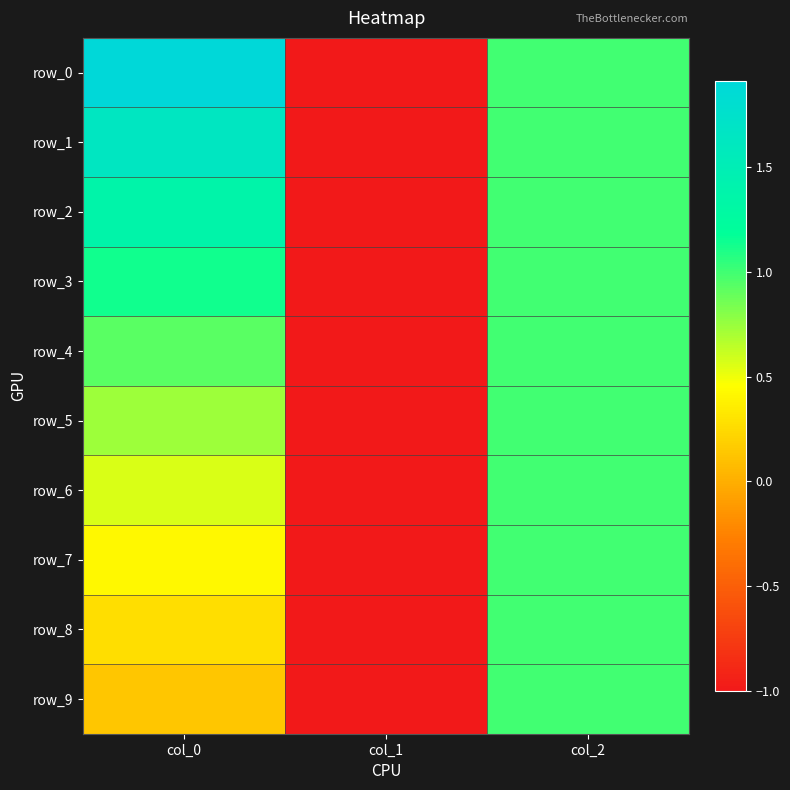

Which has a higher value, col_1 or col_0?

col_0